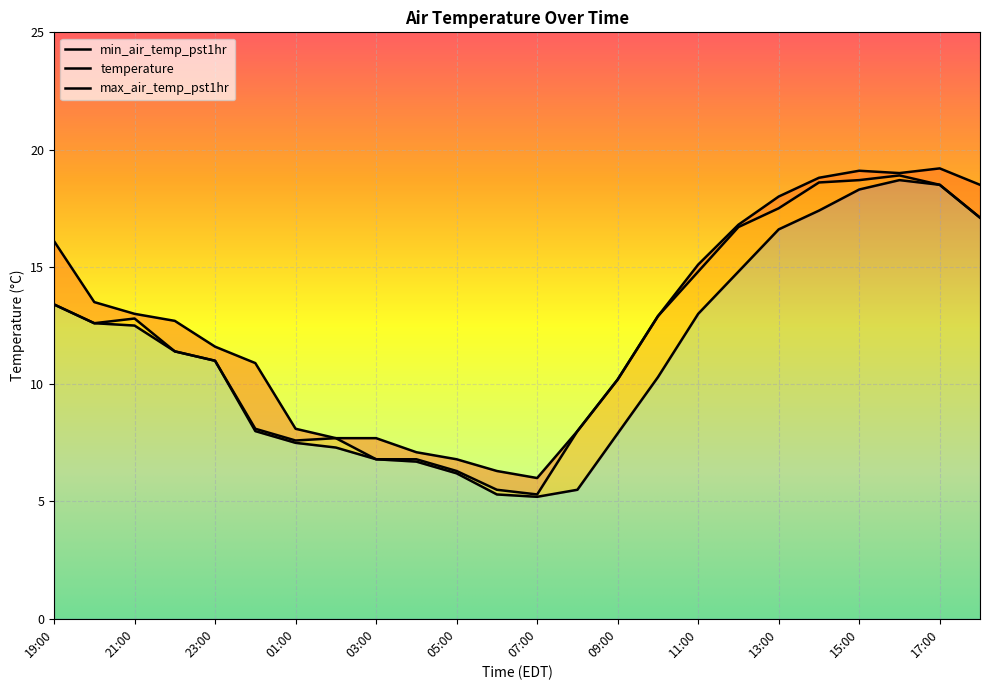

What is the label of the 17th point from the left?

11:00